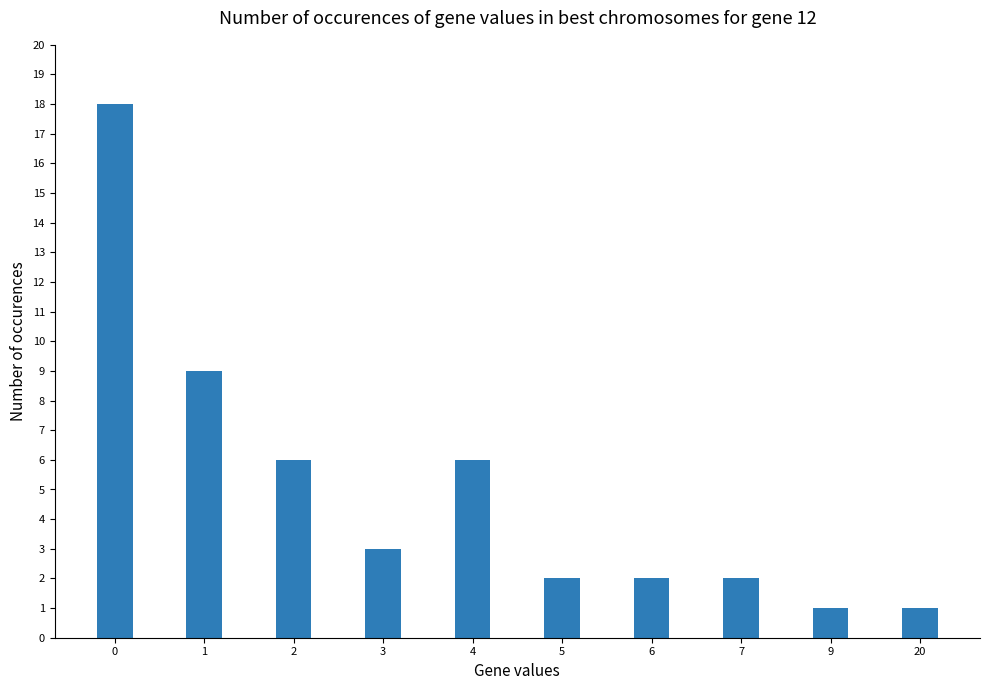

What is the difference between the second highest and second lowest values?

8